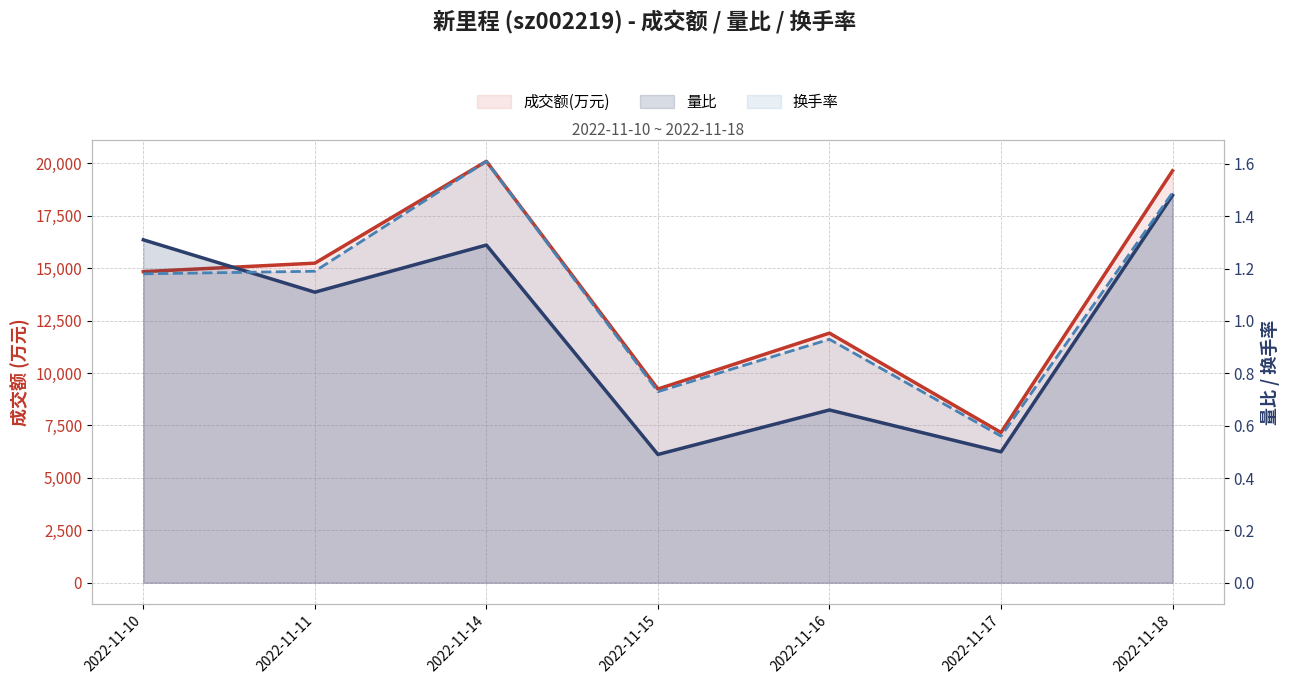

How many intersections are there between 量比 and 换手率?

1